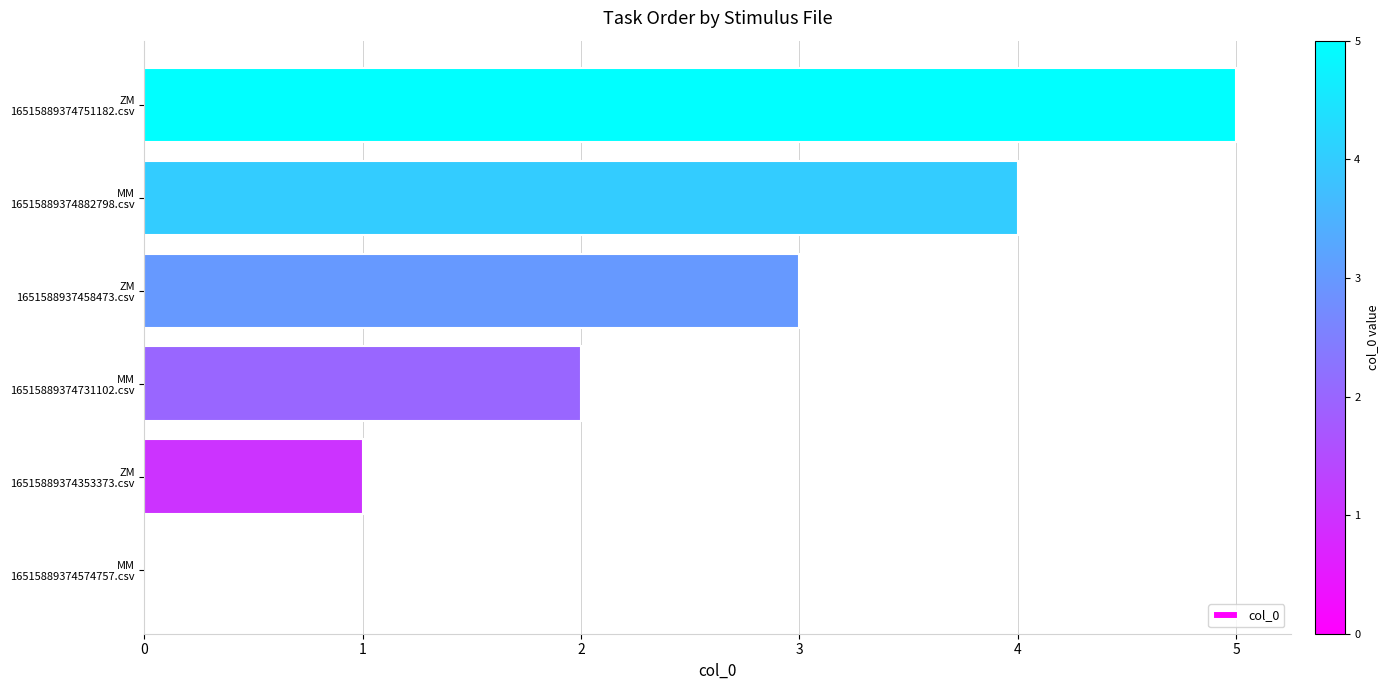

How many series are shown in this chart?

1